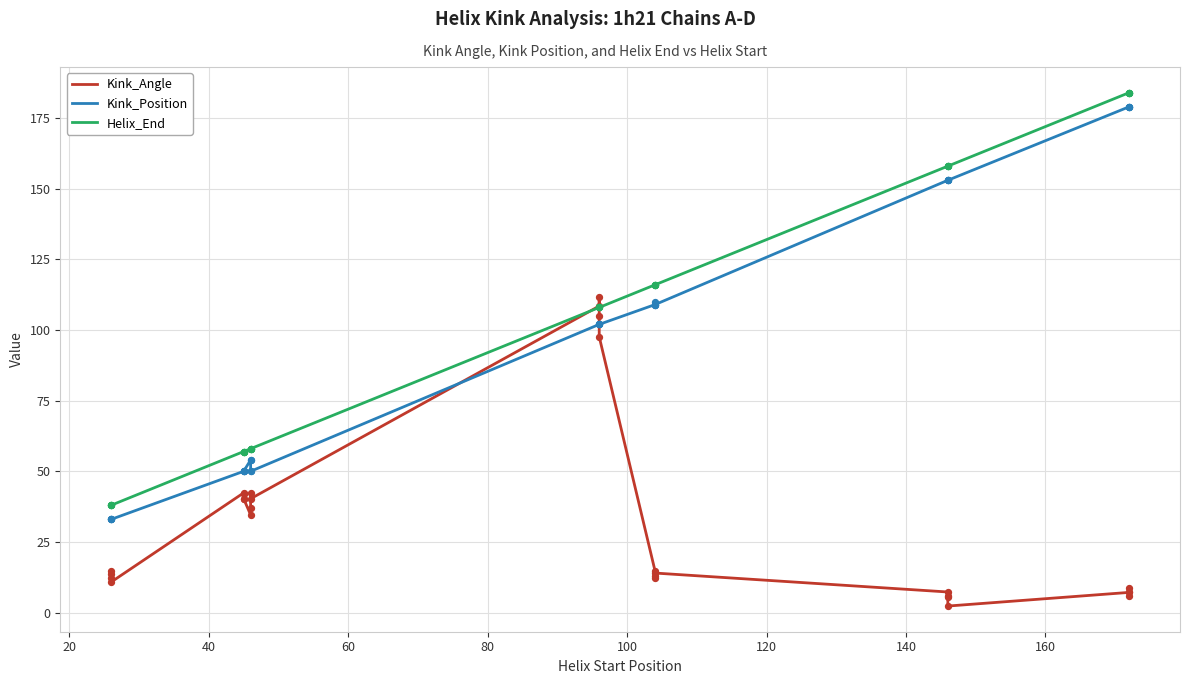

What is the total value across all series at 40?

85.9